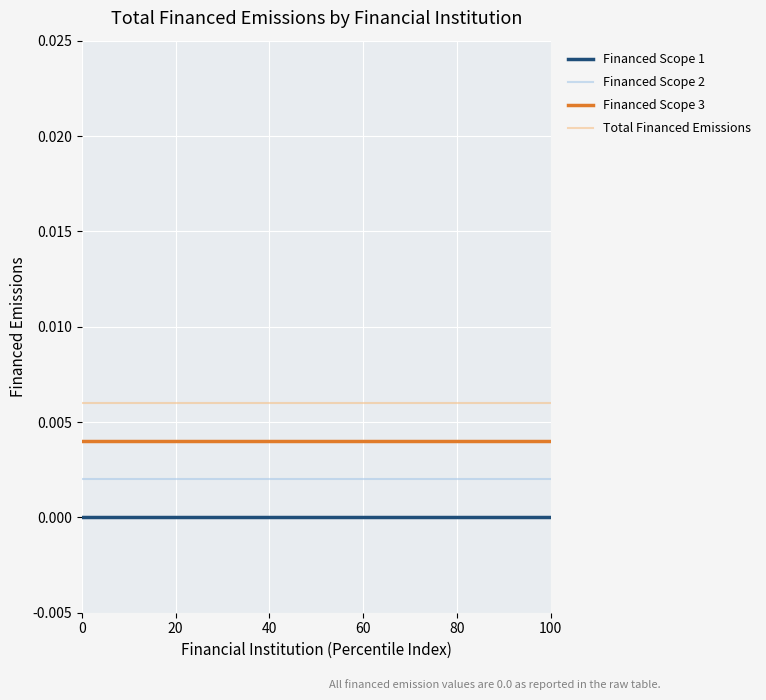

What are all the series names shown in the legend?

Financed Scope 1, Financed Scope 2, Financed Scope 3, Total Financed Emissions